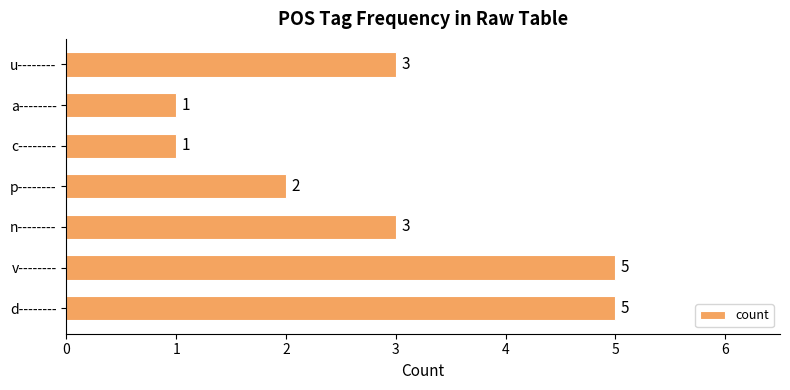

Read the value at v--------.

5